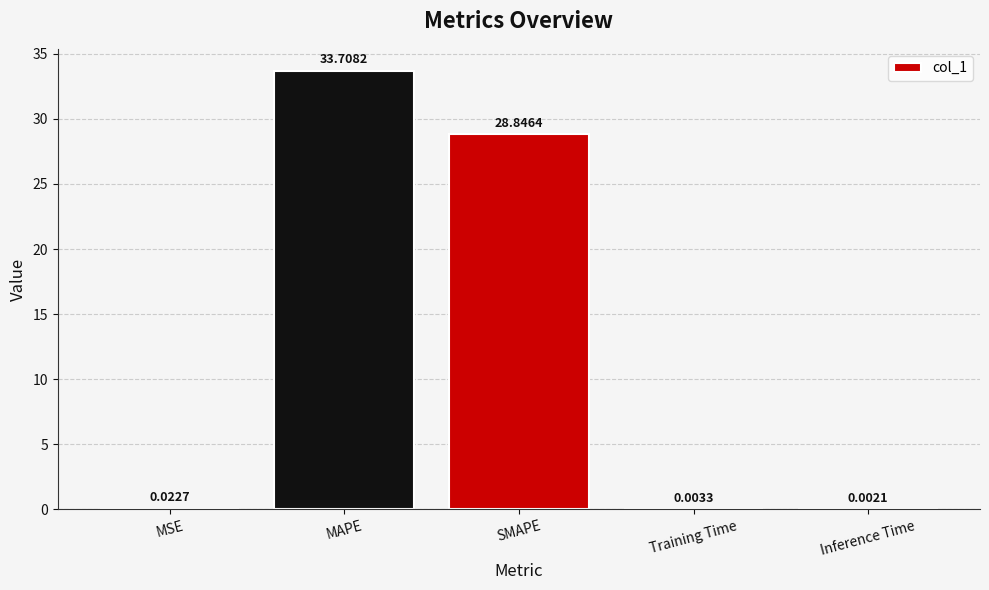

What is the sum of the values at Inference Time and MAPE?

33.7